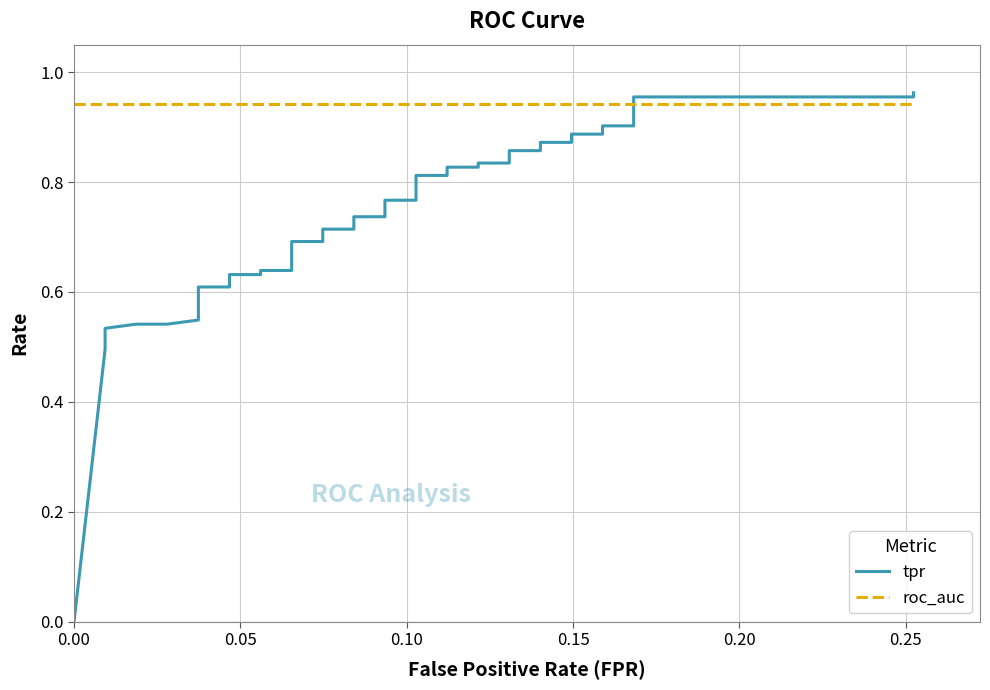

Reading left to right, list all the values displayed in this chart.

tpr: 0.0	0.5	0.5	0.5	0.5	0.5	0.5	0.6	0.6	0.6	0.6	0.6	0.6	0.6	0.6	0.7	0.7	0.7	0.7	0.7	0.7	0.8	0.8	0.8	0.8	0.8	0.8	0.8	0.8	0.9	0.9	0.9	0.9	0.9	0.9	0.9	0.9	1.0	1.0	1.0
roc_auc: 0.9	0.9	0.9	0.9	0.9	0.9	0.9	0.9	0.9	0.9	0.9	0.9	0.9	0.9	0.9	0.9	0.9	0.9	0.9	0.9	0.9	0.9	0.9	0.9	0.9	0.9	0.9	0.9	0.9	0.9	0.9	0.9	0.9	0.9	0.9	0.9	0.9	0.9	0.9	0.9